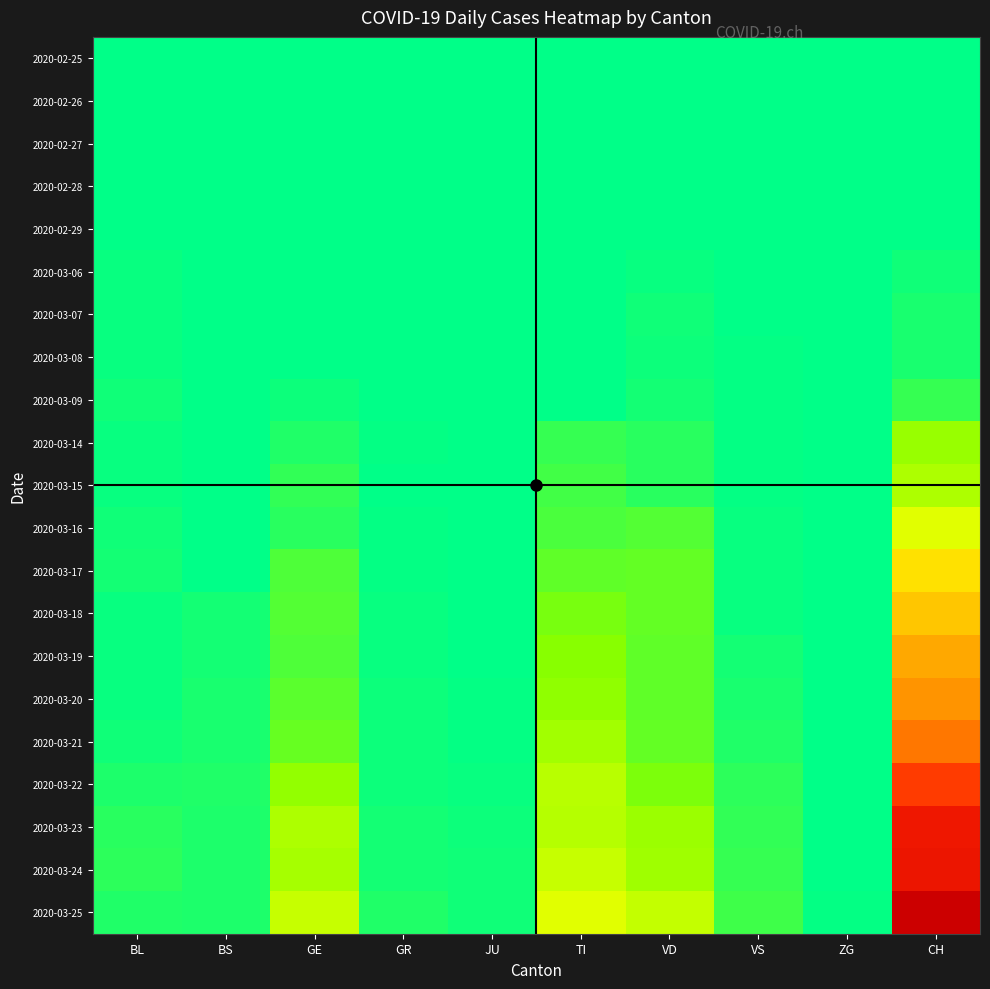

Reading left to right, extract all data points from this chart.

2020-02-25: BL=0	BS=0	GE=0	GR=0	JU=0	TI=0	VD=0	VS=0	ZG=0	CH=0
2020-02-26: BL=0	BS=0	GE=0	GR=0	JU=0	TI=0	VD=0	VS=0	ZG=0	CH=0
2020-02-27: BL=0	BS=0	GE=0	GR=0	JU=0	TI=0	VD=0	VS=0	ZG=0	CH=0
2020-02-28: BL=0	BS=0	GE=0	GR=0	JU=0	TI=0	VD=0	VS=0	ZG=0	CH=0
2020-02-29: BL=0	BS=0	GE=0	GR=0	JU=0	TI=0	VD=0	VS=0	ZG=0	CH=0
2020-03-06: BL=2	BS=0	GE=0	GR=0	JU=0	TI=0	VD=2	VS=0	ZG=0	CH=4
2020-03-07: BL=2	BS=0	GE=0	GR=0	JU=0	TI=0	VD=4	VS=0	ZG=0	CH=6
2020-03-08: BL=2	BS=0	GE=0	GR=0	JU=0	TI=0	VD=3	VS=1	ZG=0	CH=6
2020-03-09: BL=4	BS=0	GE=3	GR=0	JU=0	TI=0	VD=5	VS=1	ZG=0	CH=13
2020-03-14: BL=2	BS=0	GE=8	GR=1	JU=0	TI=13	VD=10	VS=1	ZG=0	CH=37
2020-03-15: BL=2	BS=0	GE=12	GR=0	JU=0	TI=16	VD=10	VS=1	ZG=0	CH=43
2020-03-16: BL=4	BS=0	GE=10	GR=1	JU=0	TI=18	VD=20	VS=2	ZG=0	CH=57
2020-03-17: BL=5	BS=0	GE=19	GR=1	JU=0	TI=23	VD=24	VS=2	ZG=0	CH=76
2020-03-18: BL=2	BS=5	GE=20	GR=2	JU=0	TI=29	VD=24	VS=2	ZG=0	CH=86
2020-03-19: BL=2	BS=5	GE=19	GR=2	JU=0	TI=33	VD=23	VS=5	ZG=0	CH=97
2020-03-20: BL=2	BS=6	GE=22	GR=3	JU=1	TI=35	VD=23	VS=6	ZG=0	CH=104
2020-03-21: BL=4	BS=6	GE=25	GR=3	JU=1	TI=40	VD=24	VS=8	ZG=0	CH=117
2020-03-22: BL=7	BS=8	GE=36	GR=3	JU=2	TI=46	VD=30	VS=11	ZG=0	CH=149
2020-03-23: BL=10	BS=7	GE=43	GR=5	JU=3	TI=45	VD=38	VS=12	ZG=0	CH=179
2020-03-24: BL=11	BS=7	GE=41	GR=5	JU=4	TI=50	VD=39	VS=13	ZG=0	CH=182
2020-03-25: BL=8	BS=7	GE=50	GR=8	JU=4	TI=57	VD=49	VS=15	ZG=1	CH=217